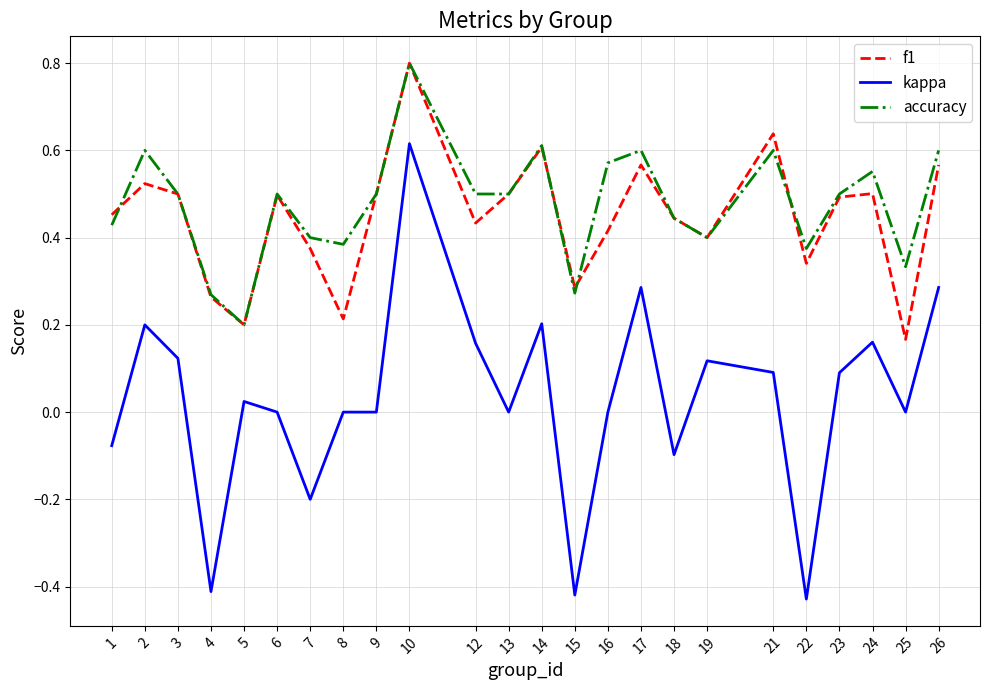

True or false: accuracy and kappa cross at least once.

False